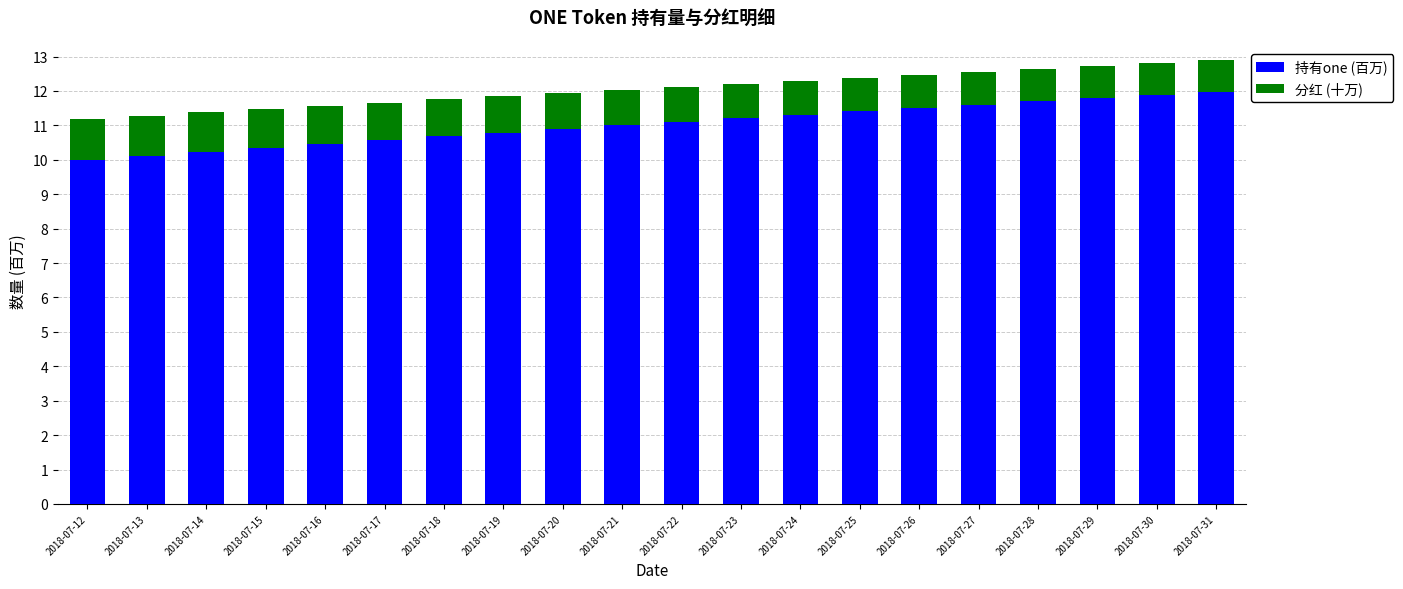

What are all the series names shown in the legend?

持有one (百万), 分红 (十万)